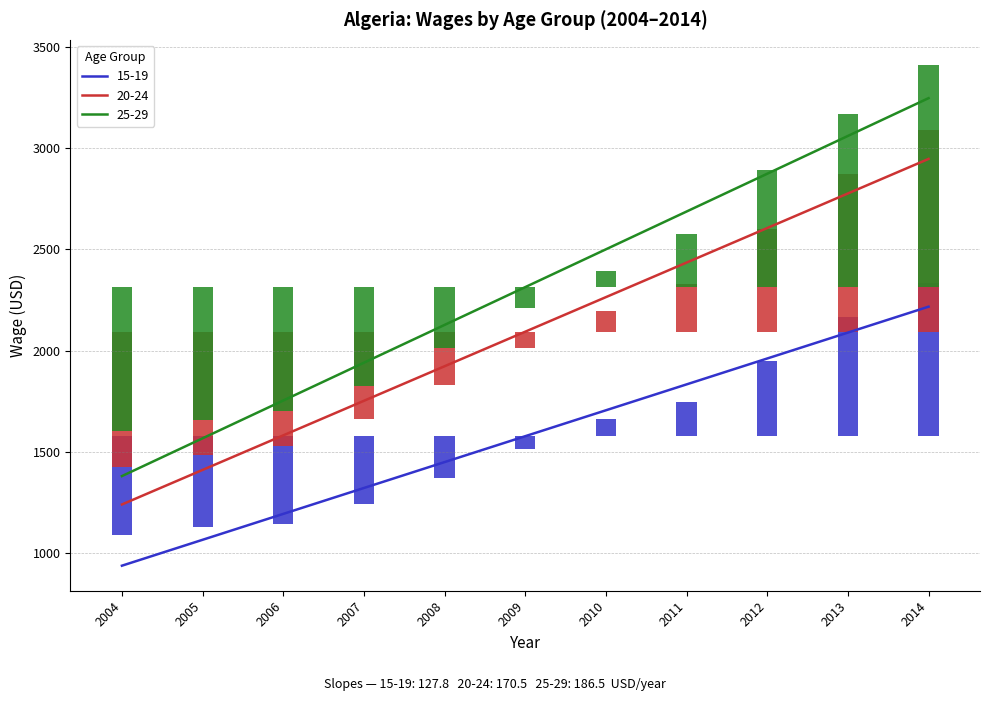

What is the total value across all series at 2010?

6252.3